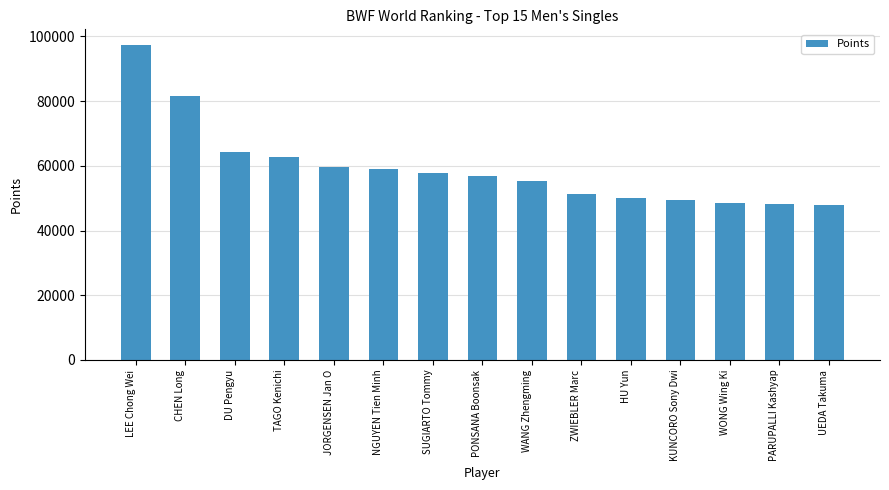

What is the smallest value displayed?

47895.0